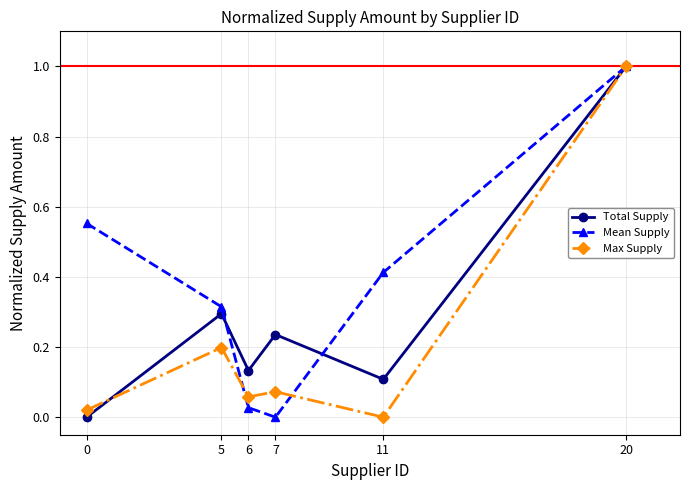

Is this an area chart (filled region under the line)?

No